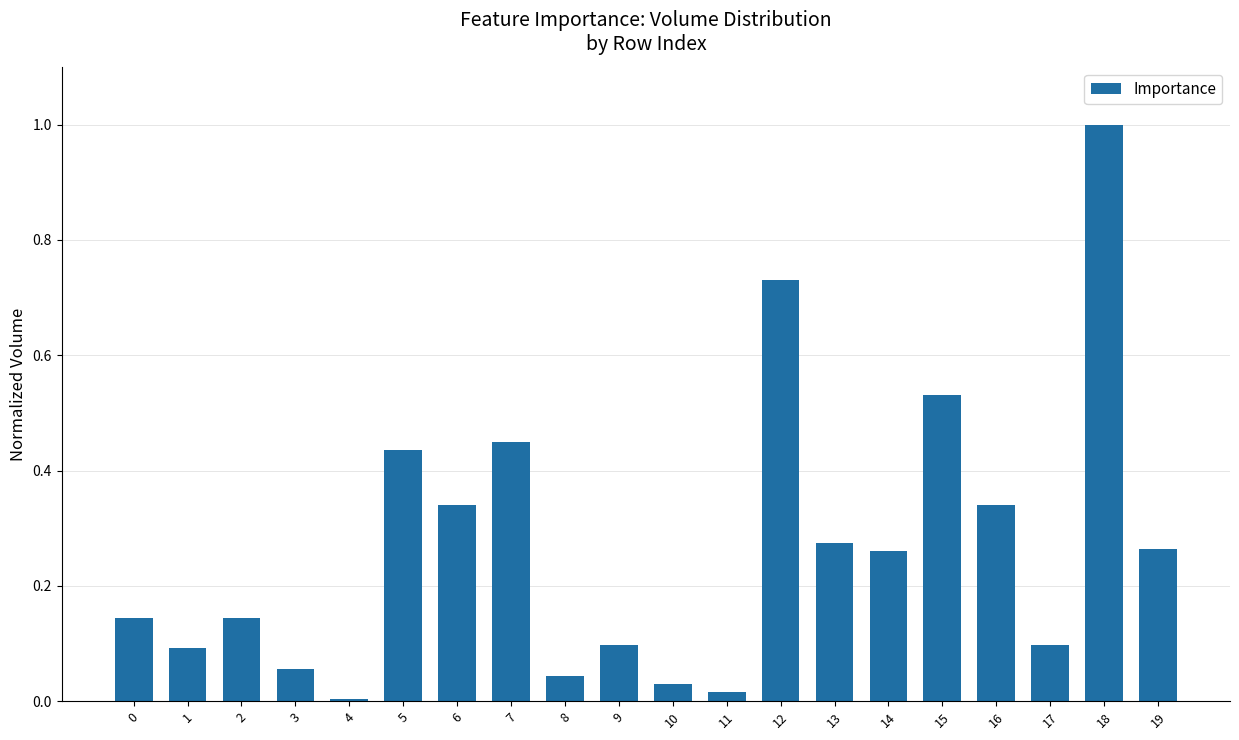

Between 14 and 12, which is larger?

12